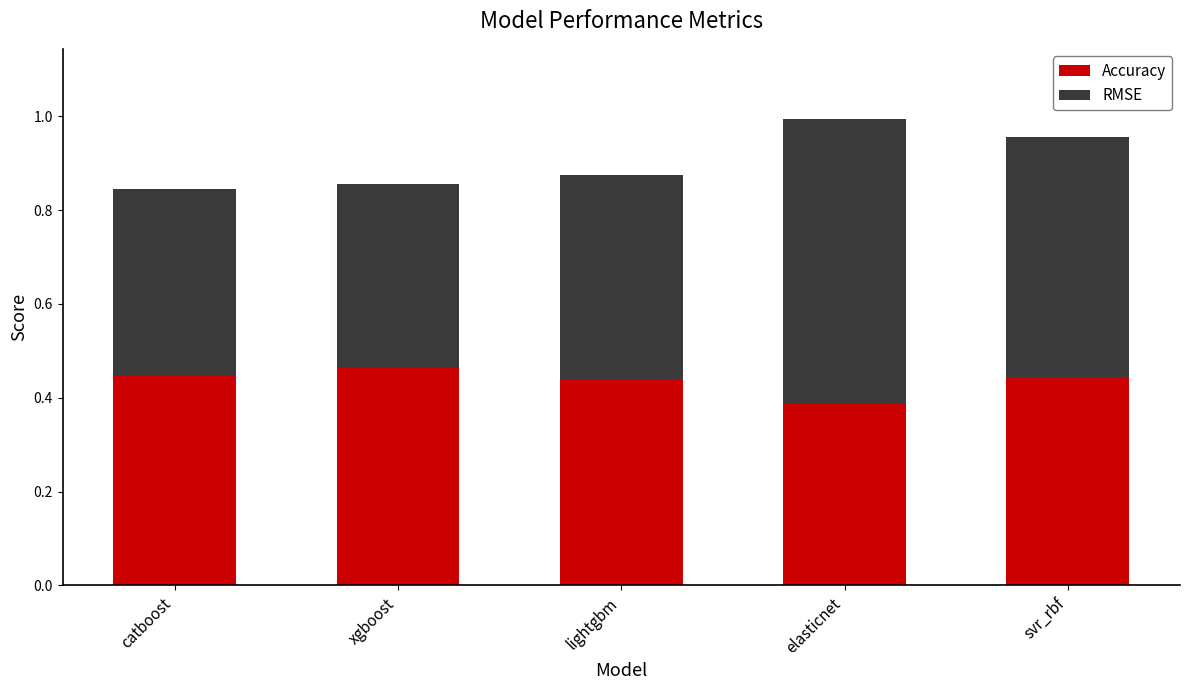

At which label does Accuracy reach its minimum?

elasticnet